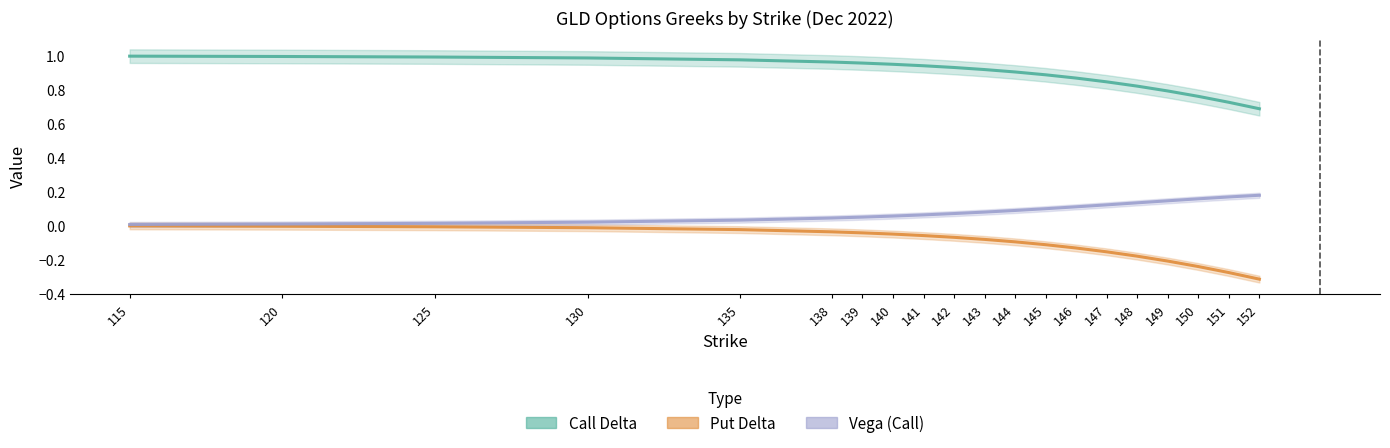

How many lines are shown in the chart?

3